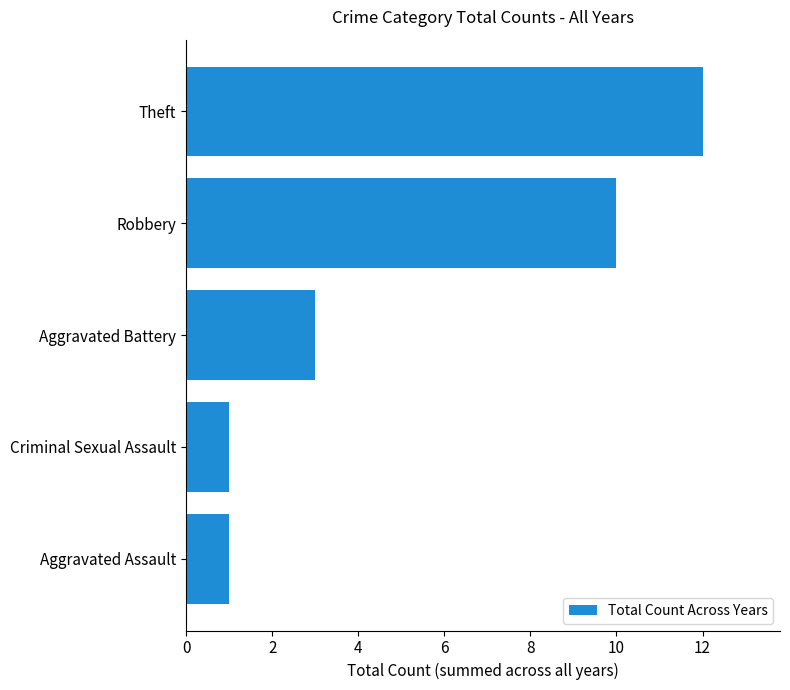

Are the bars horizontal?

Yes